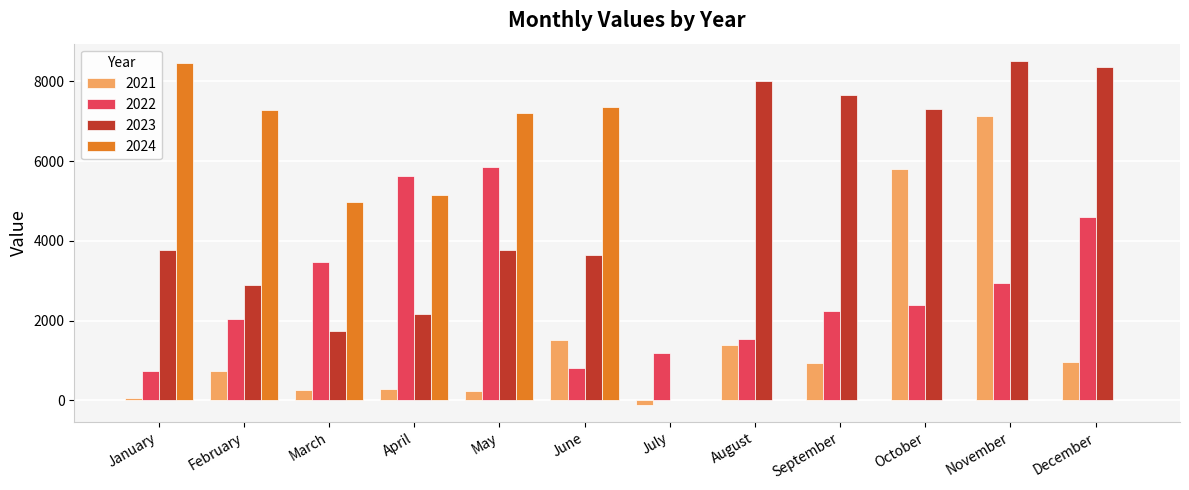

How many data points does each series have?

12